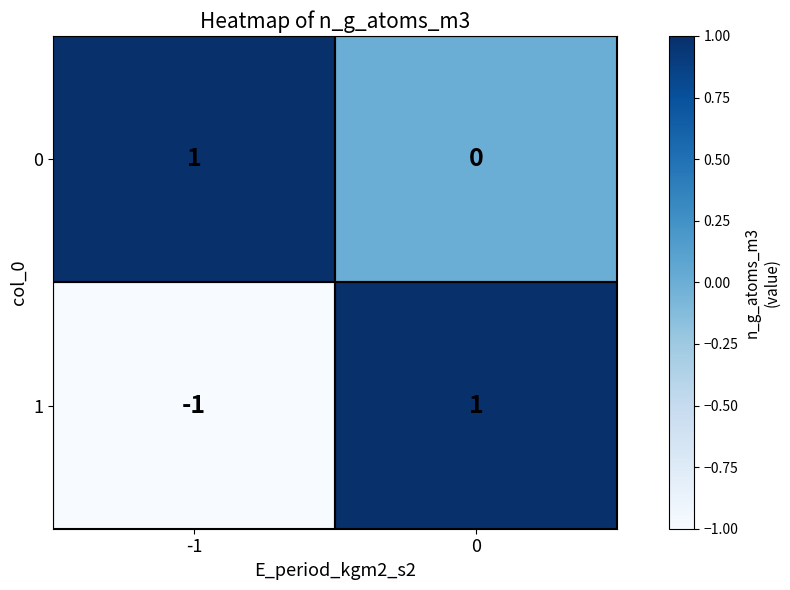

Is the value of 1 at -1 greater than the value of 0 at -1?

No